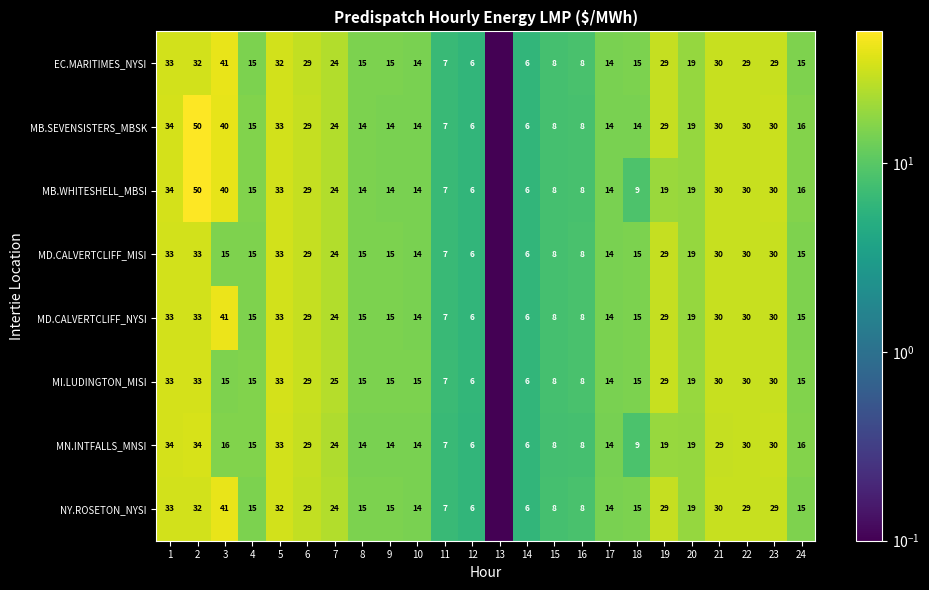

What is the spread (max minus min) of values at 5?

1.0